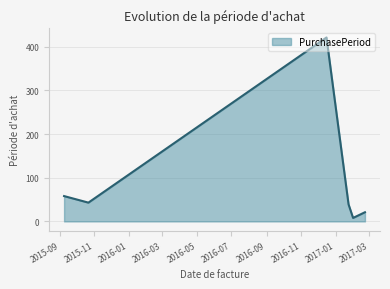

What is the difference between the second highest and second lowest values?

37